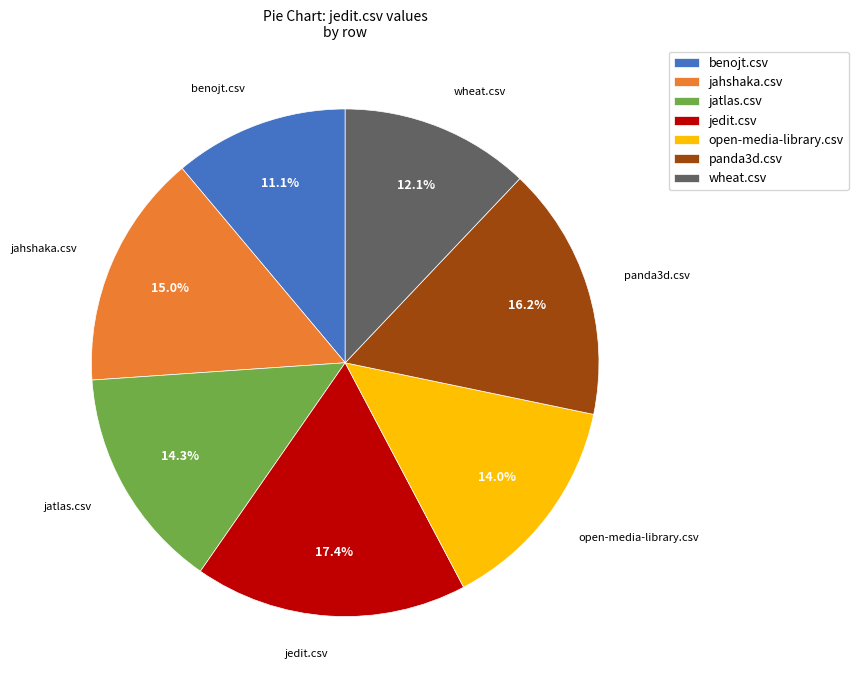

How much of the chart is everything except jahshaka.csv?

85.0%